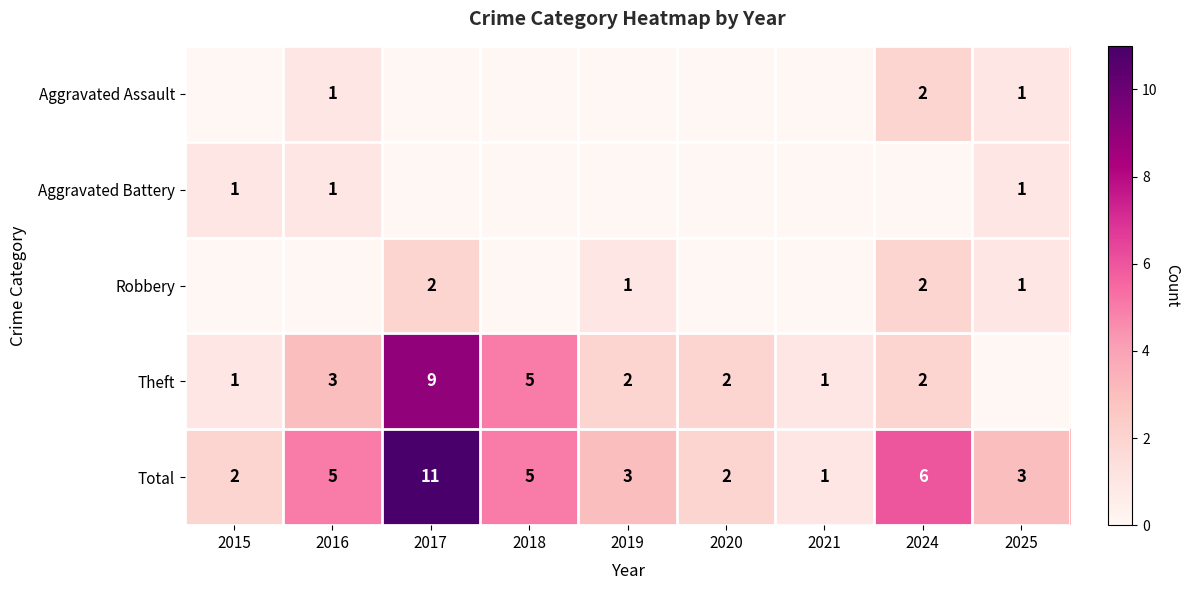

Is the value of Aggravated Assault at 2025 greater than the value of Theft at 2016?

No